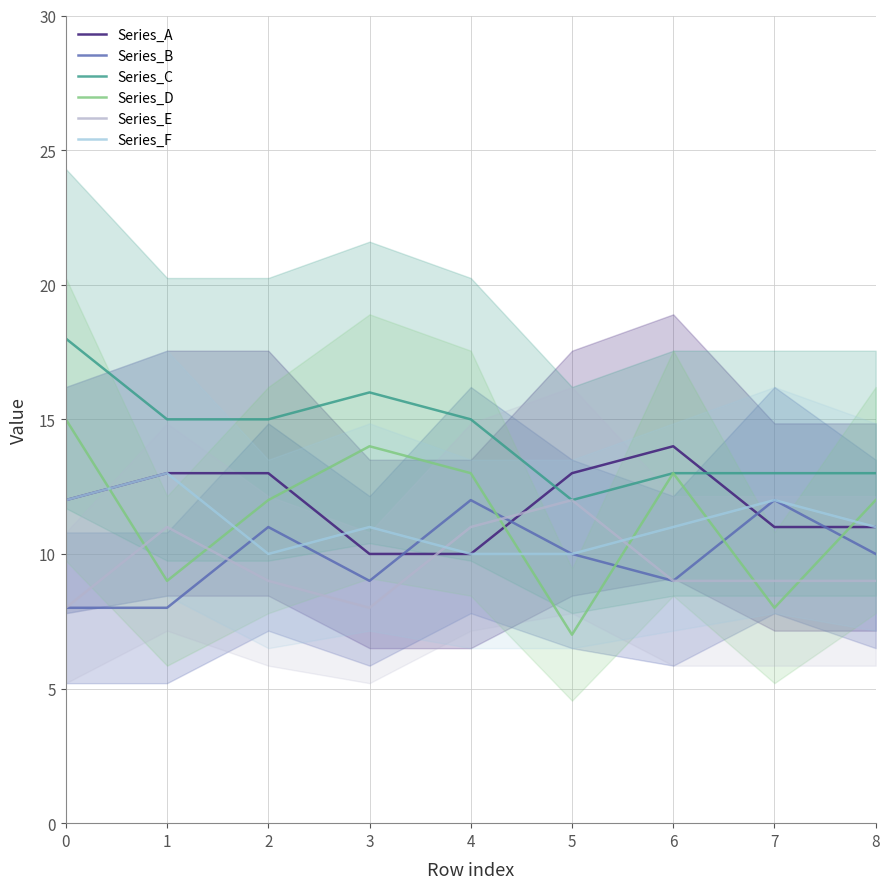

What is the difference between the Series_B values at 0 and 3?

1